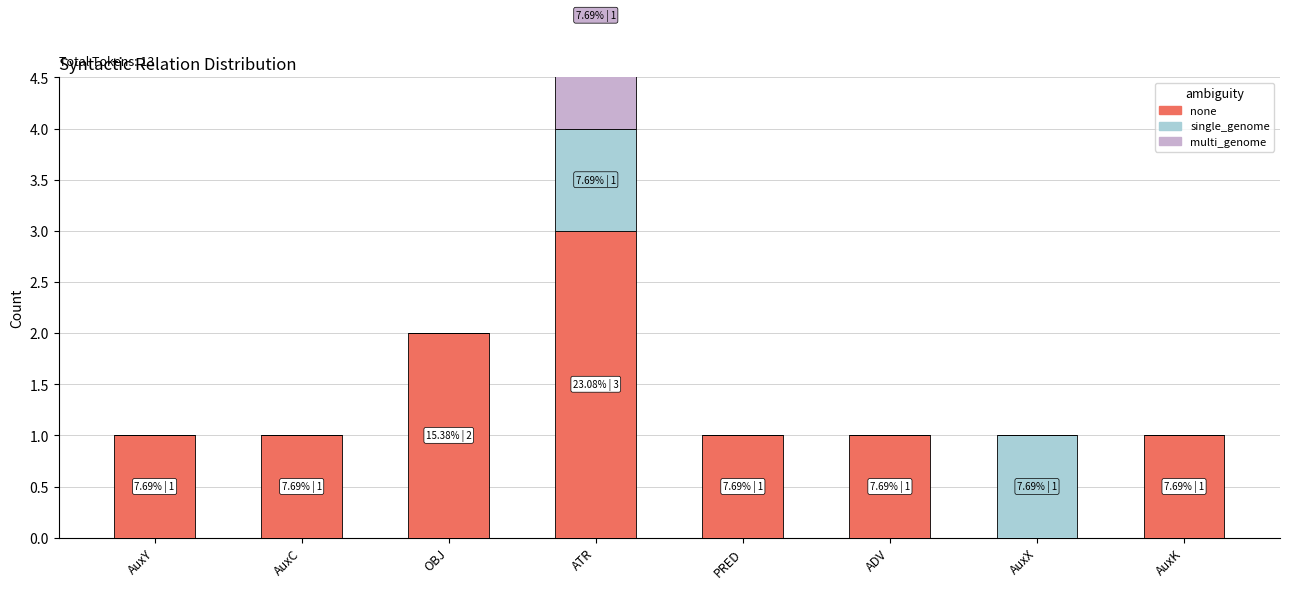

Between AuxX and OBJ, which is larger?

OBJ